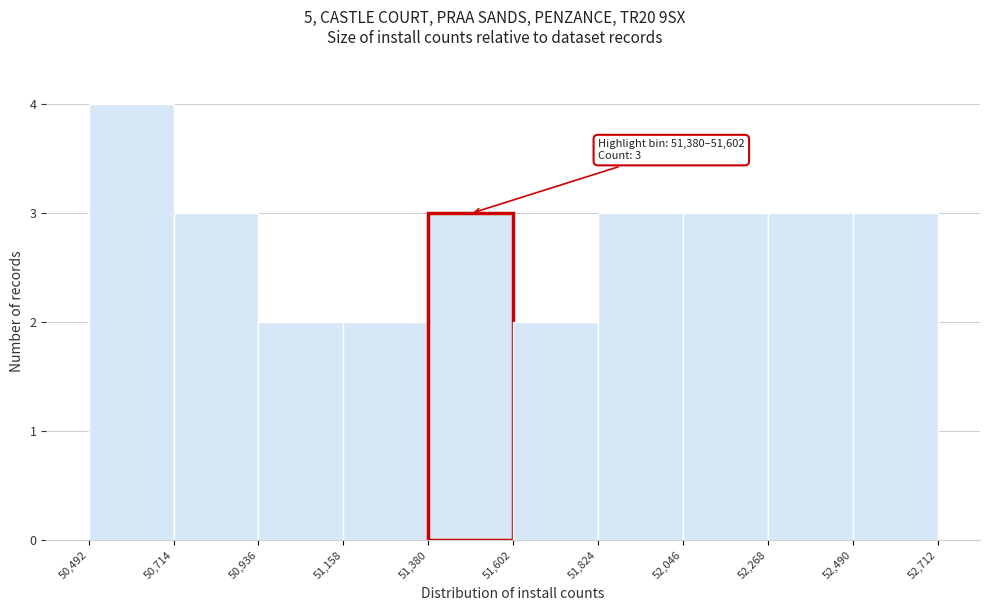

Over which range of the x-axis is the bar tallest?

50,492 to 50,714